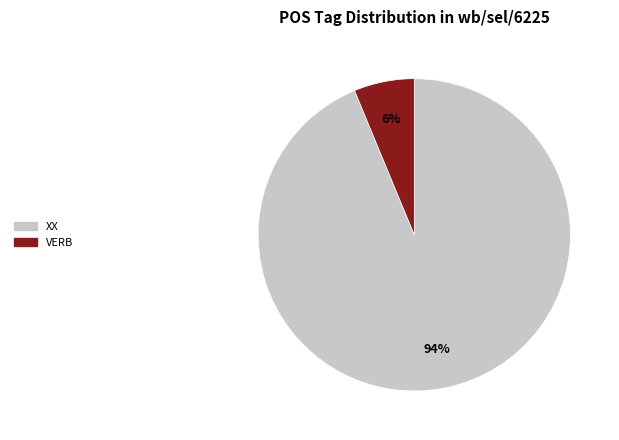

To the nearest percent, what is the average slice percentage?

50%